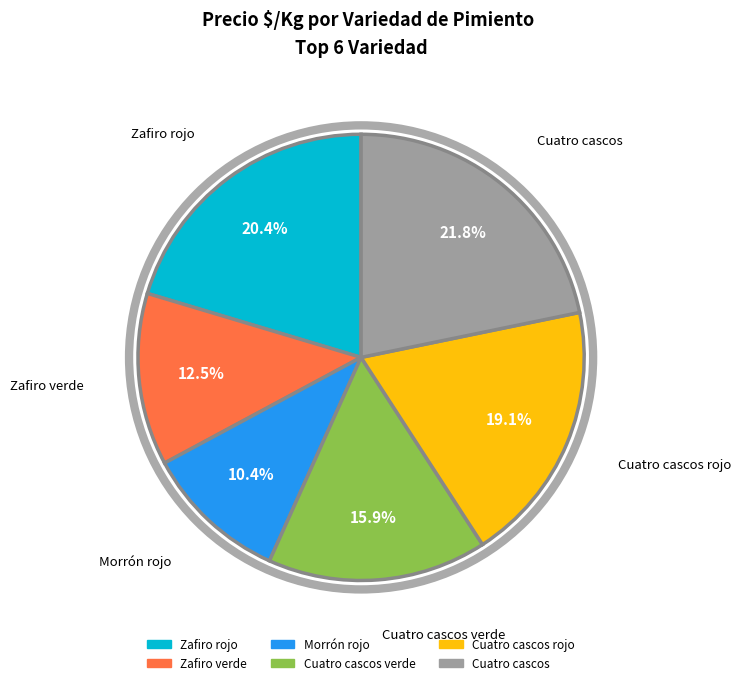

Does Cuatro cascos represent more than half of the total?

No